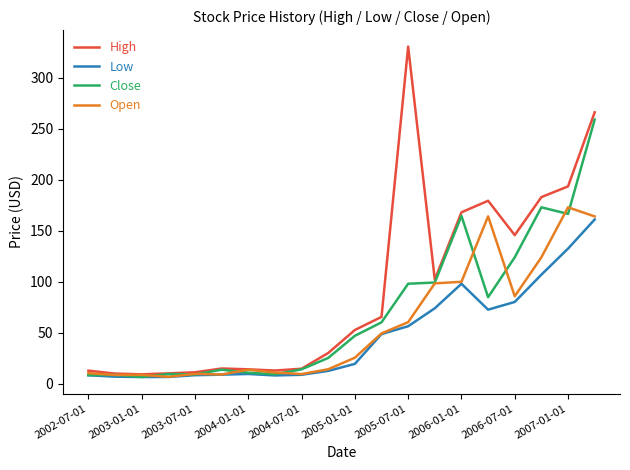

Which series has the widest spread of values?

High